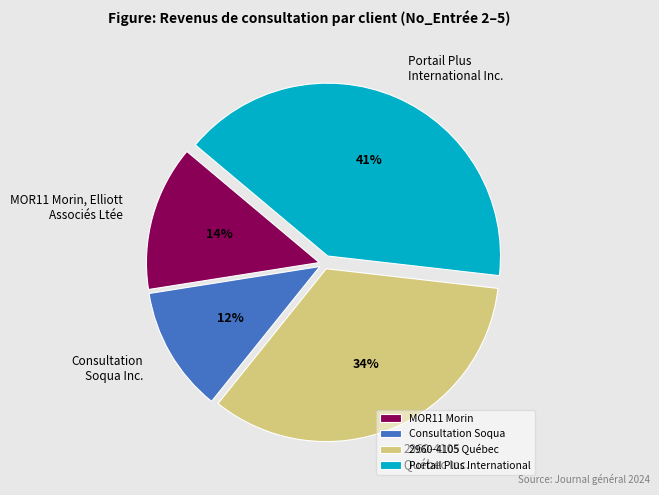

Combined, do 2960-4105 Québec and Portail Plus International account for over 50%?

Yes